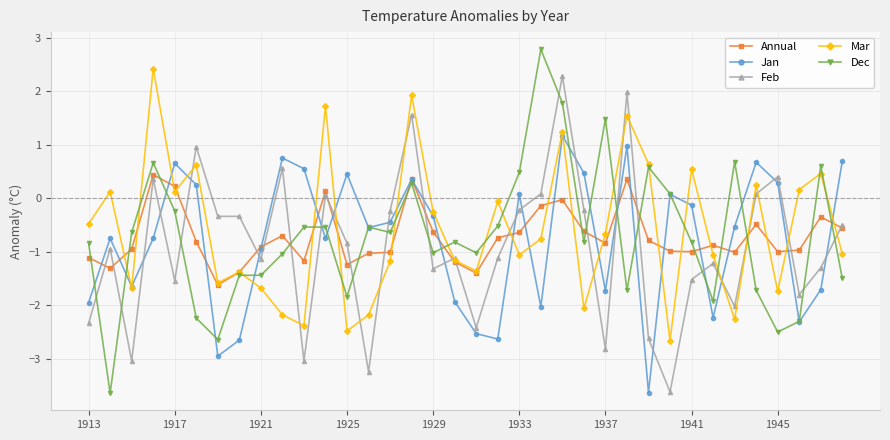

What is the value of the Annual point at the 8th from the left?

-1.4